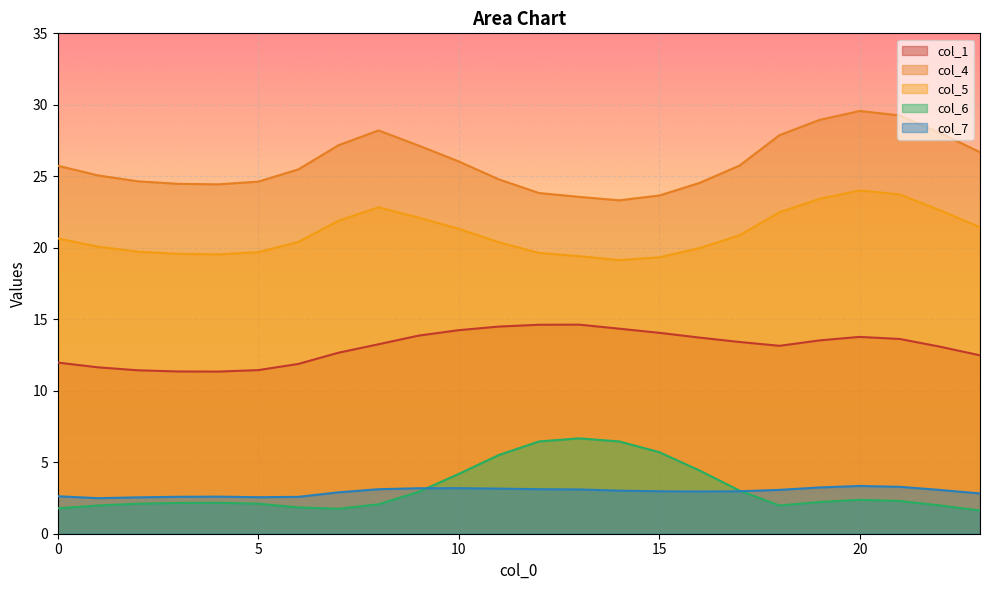

How many values in the col_6 series are below 2?

7